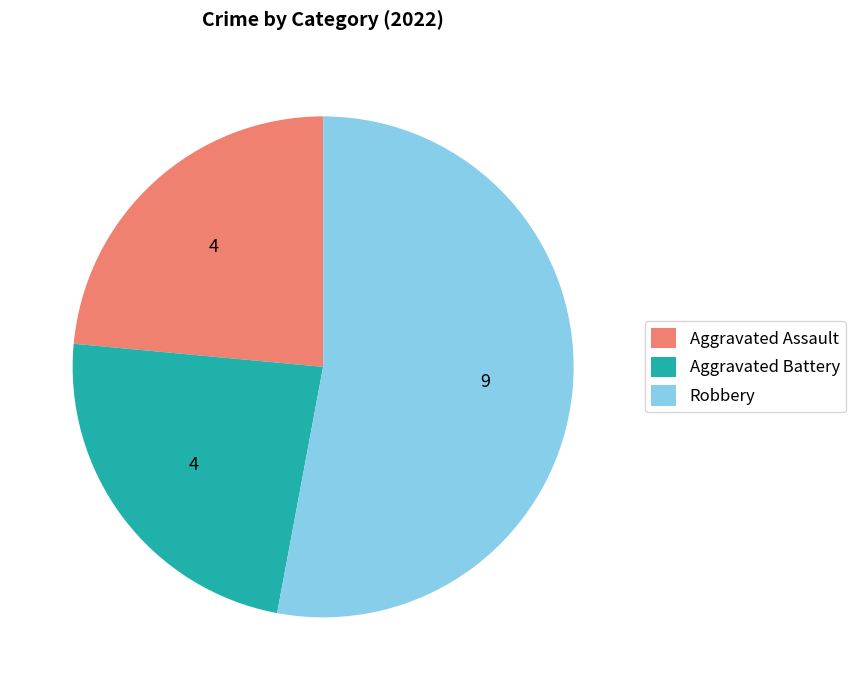

How many segments does this pie chart have?

3